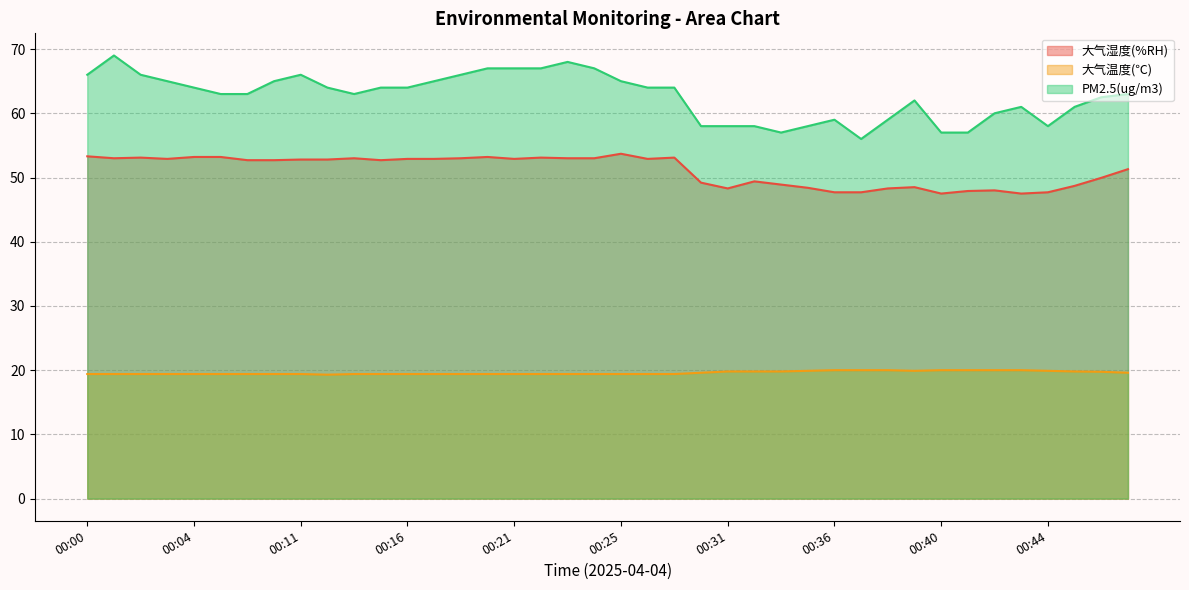

True or false: PM2.5(ug/m3) and 大气湿度(%RH) cross at least once.

False